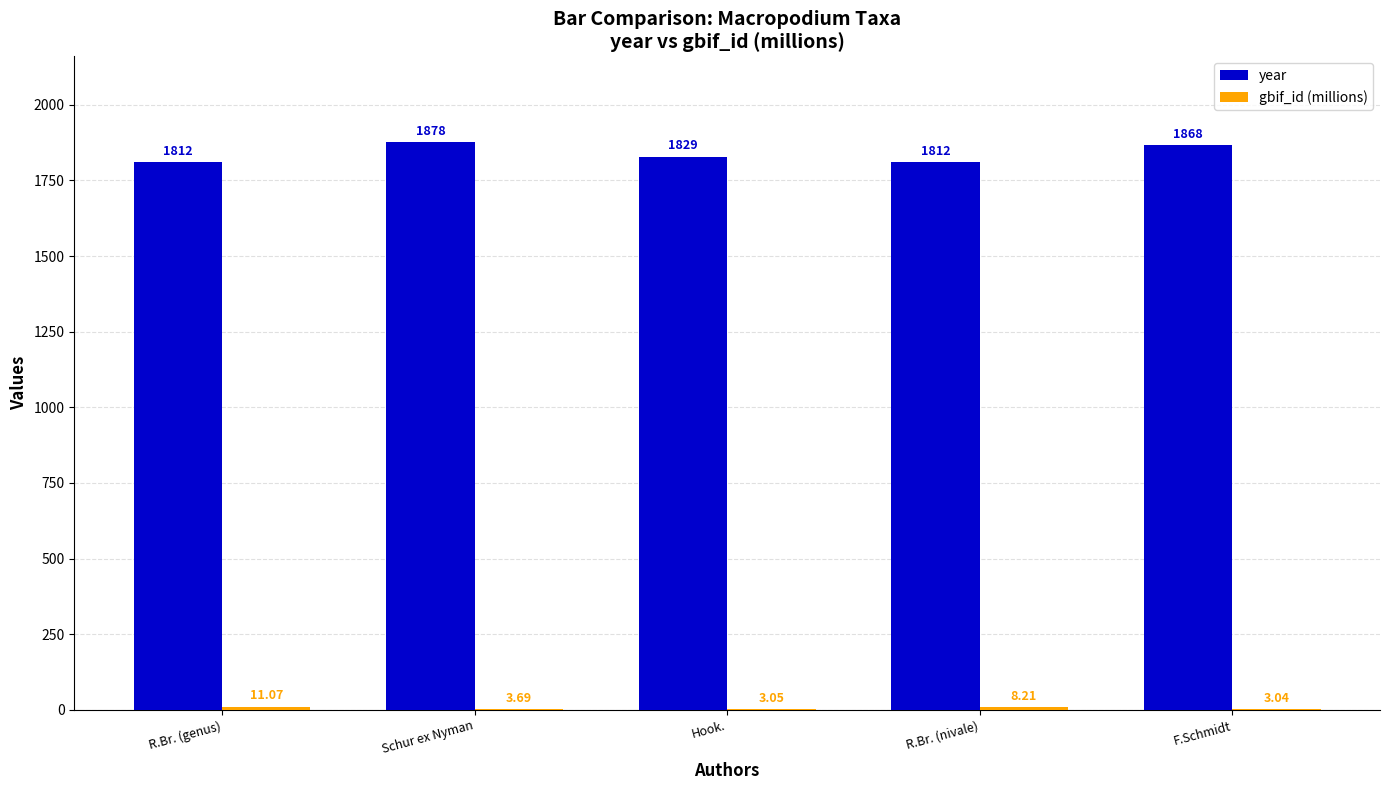

At which label is year closest to 1845?

Hook.